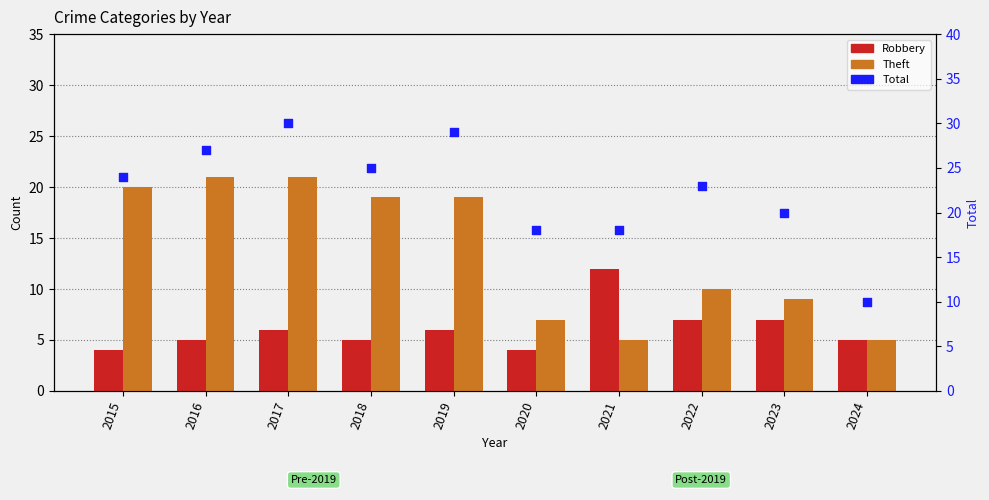

At how many categories does at least one series exceed 20?

6